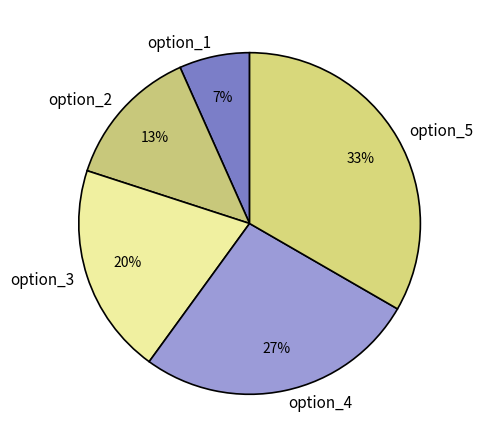

What is the ratio of the value at option_1 to the value at option_3?

0.3